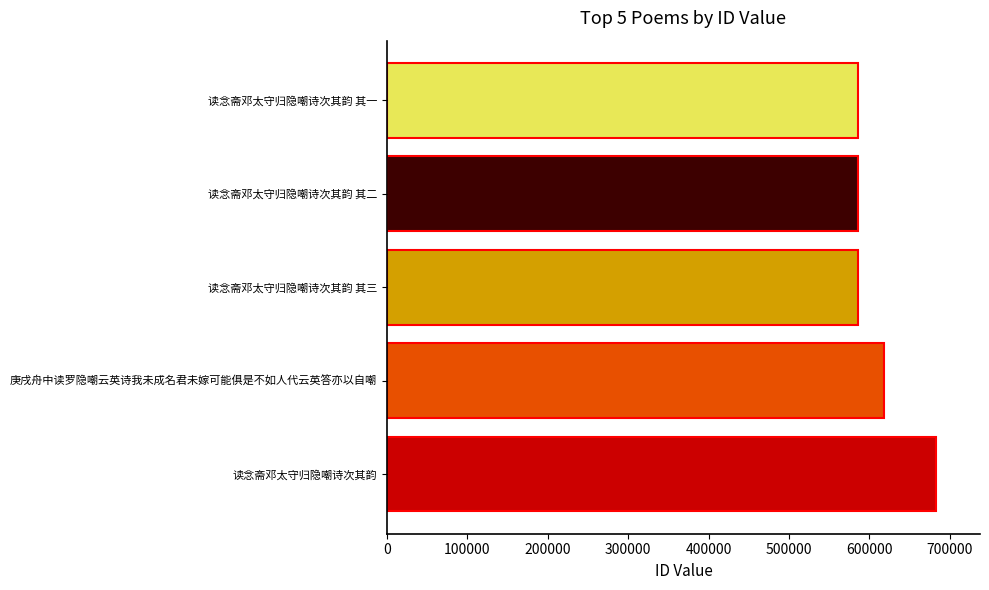

What is the smallest value displayed?

586394